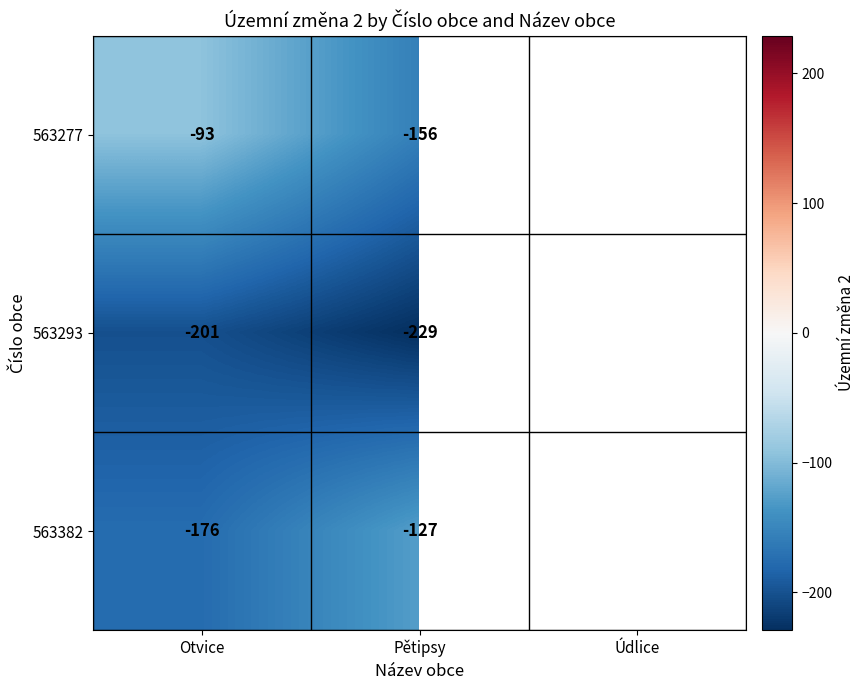

At Otvice, list the series in order from smallest to largest.

563293, 563382, 563277